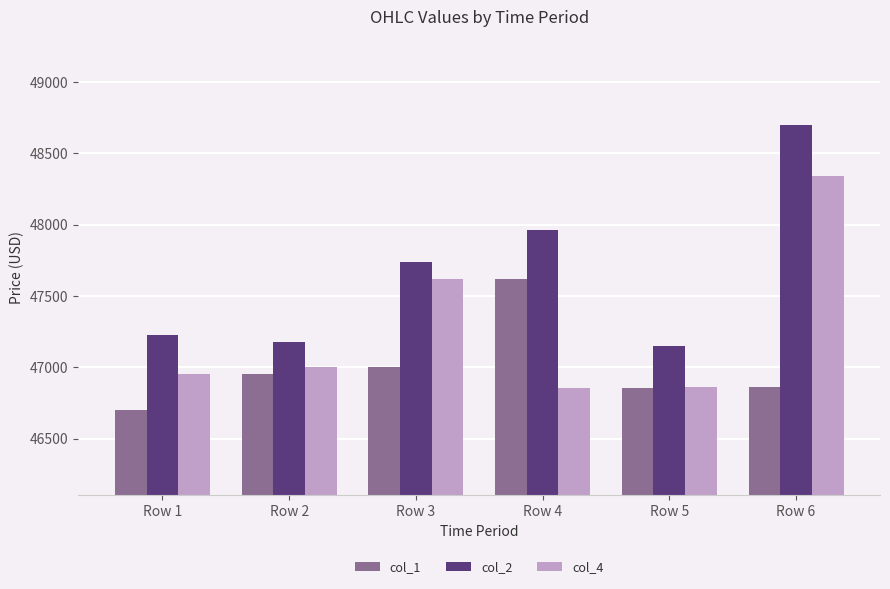

At which label is col_4 closest to 47598?

Row 3